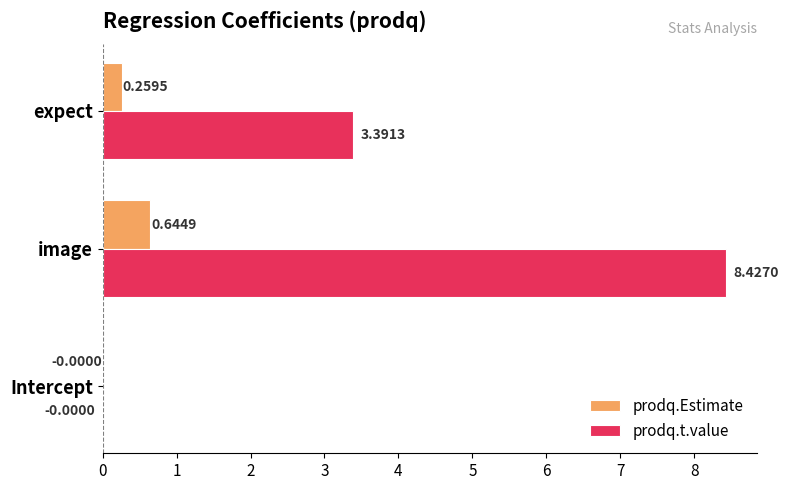

Is the value of prodq.Estimate at Intercept greater than the value of prodq.t.value at expect?

No